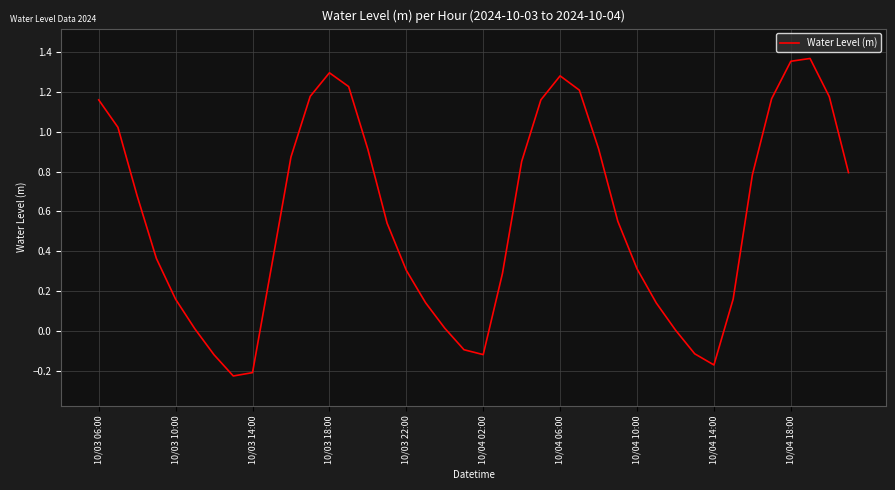

How many lines are shown in the chart?

1